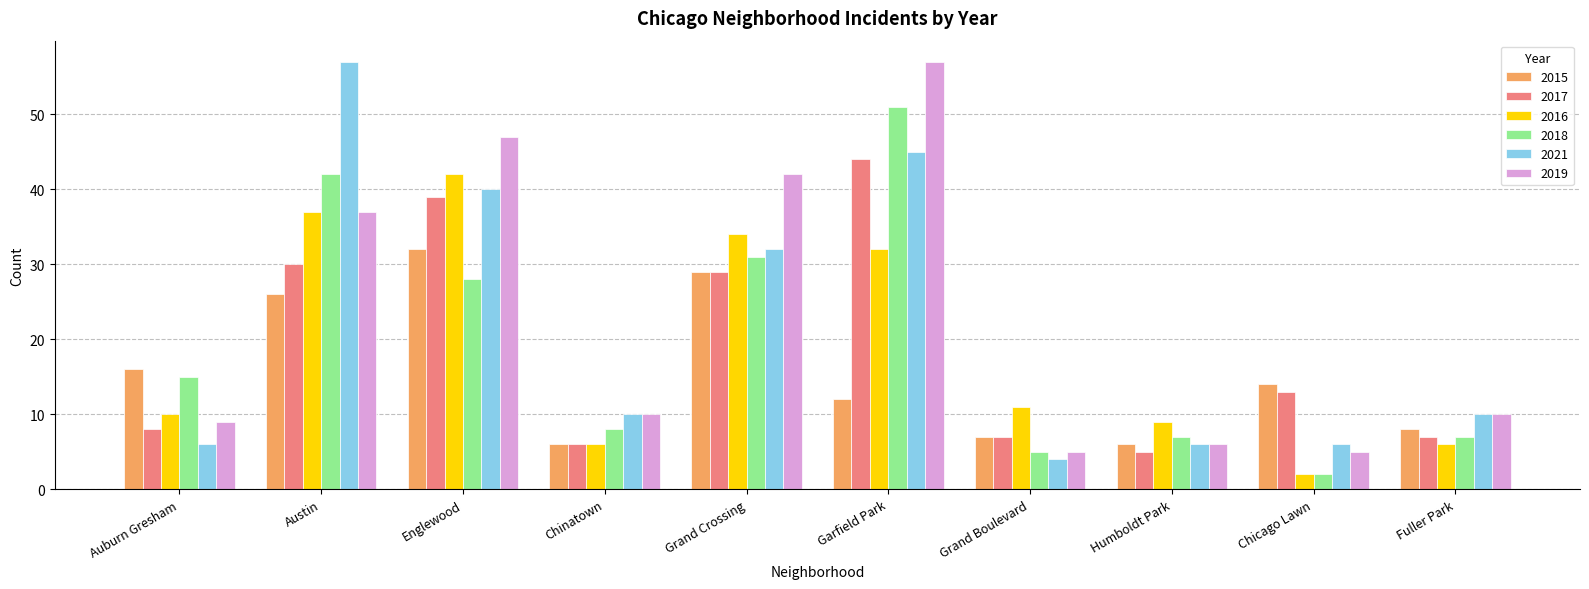

Are the bars grouped side by side (vs. stacked)?

Yes